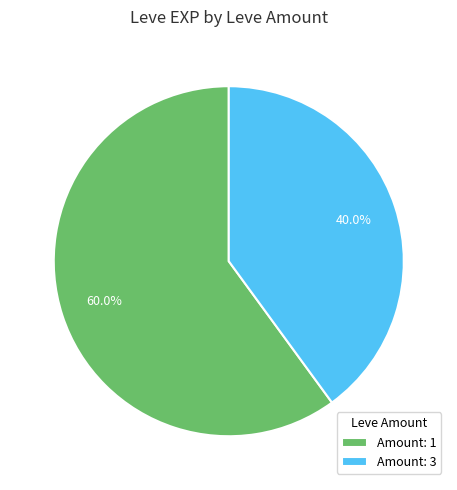

To the nearest percent, what is the average slice percentage?

50%